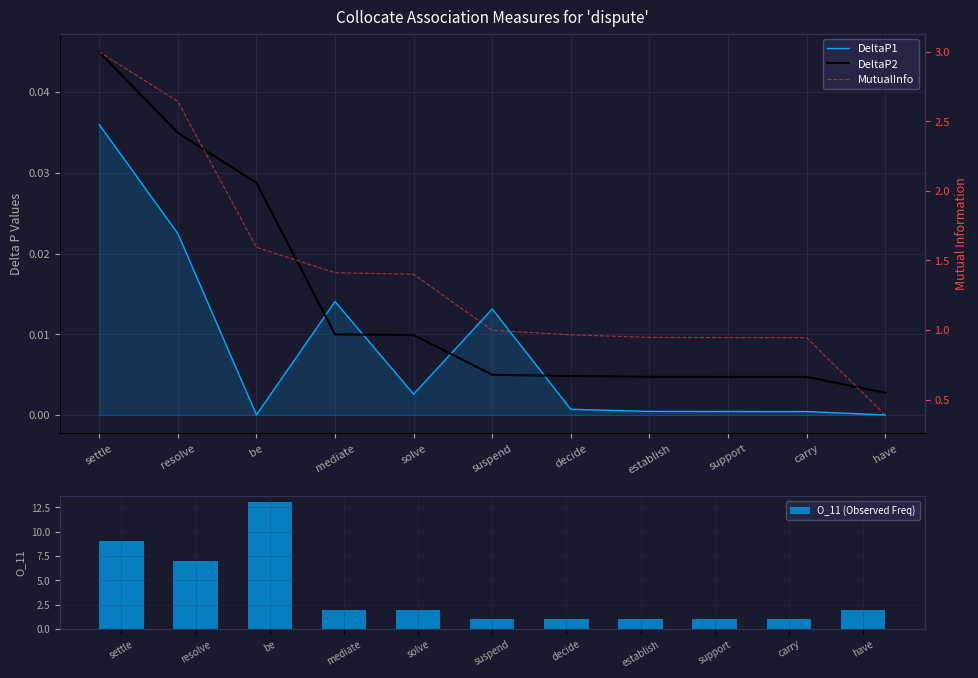

At have, list the series in order from smallest to largest.

DeltaP1, DeltaP2, MutualInfo, O_11 (Observed Freq)